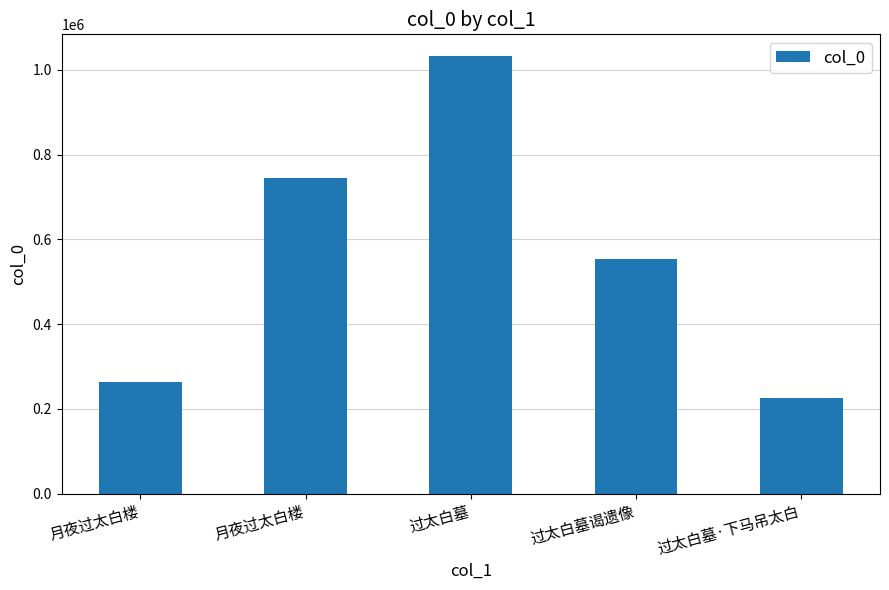

Rank the categories by value from lowest to highest.

过太白墓·下马吊太白, 月夜过太白楼, 过太白墓谒遗像, 月夜过太白楼, 过太白墓